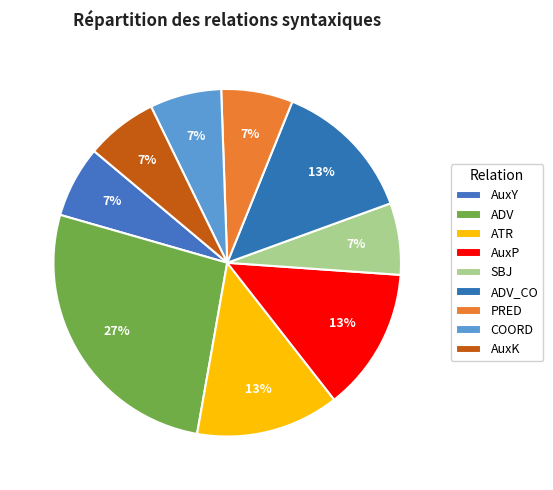

True or false: AuxK accounts for 1% of the total.

False